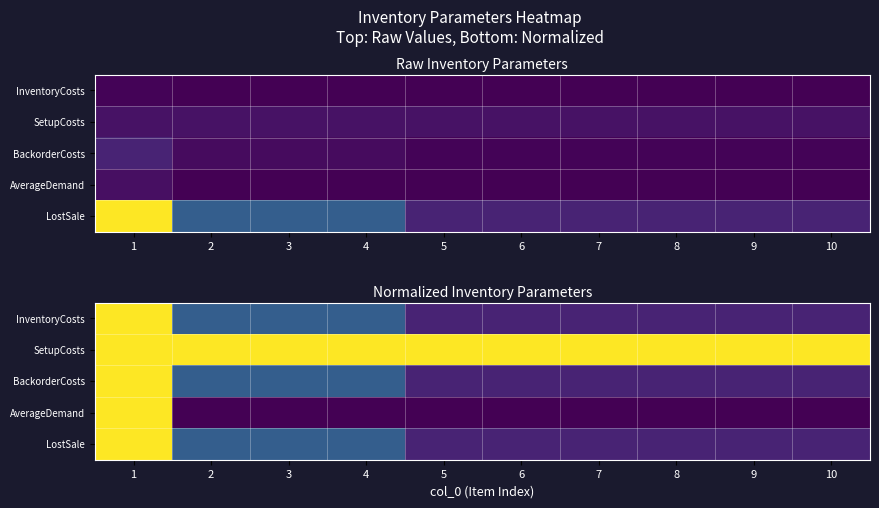

What value does the LostSale series have at 5?

0.1